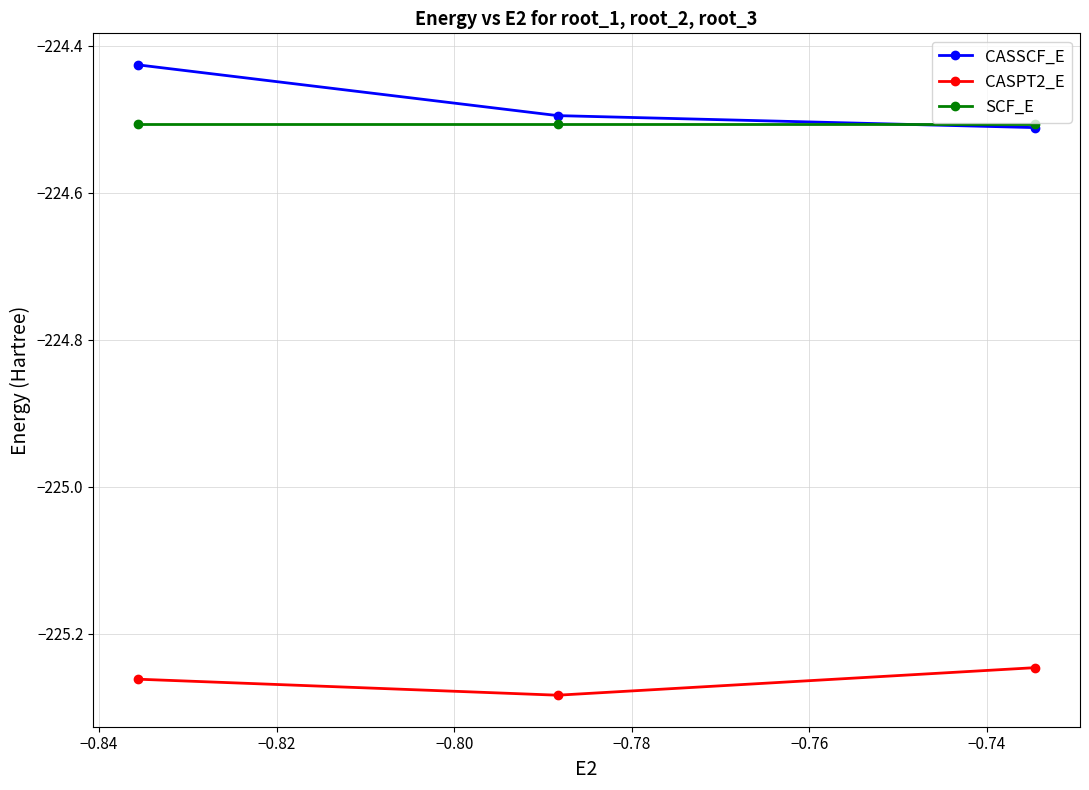

List the series in order of their peak value, highest first.

CASSCF_E, SCF_E, CASPT2_E